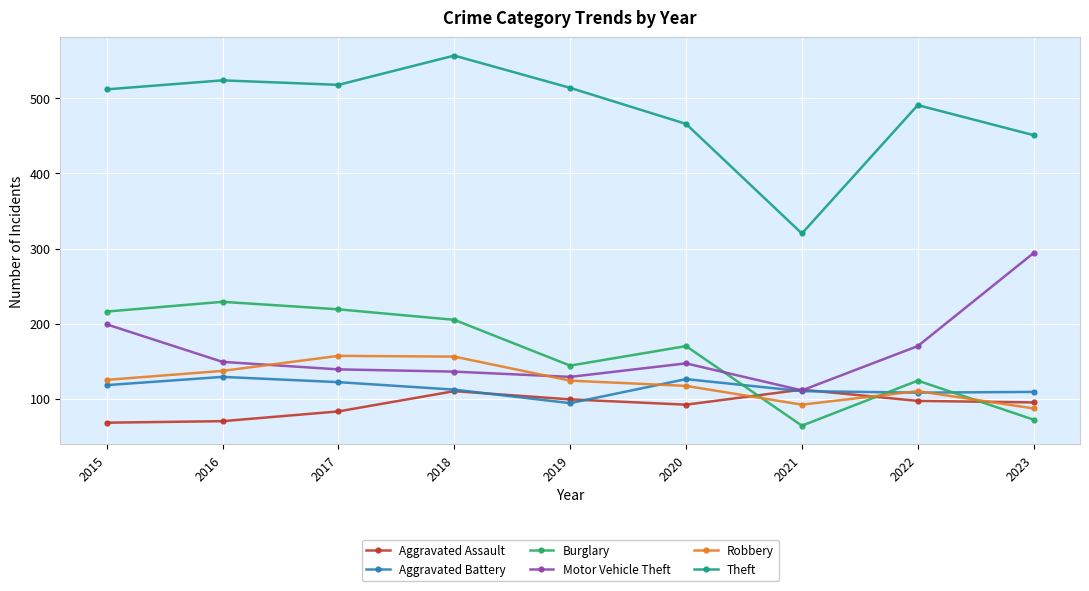

In Burglary, how many points are higher than both neighbors (excluding endpoints)?

3